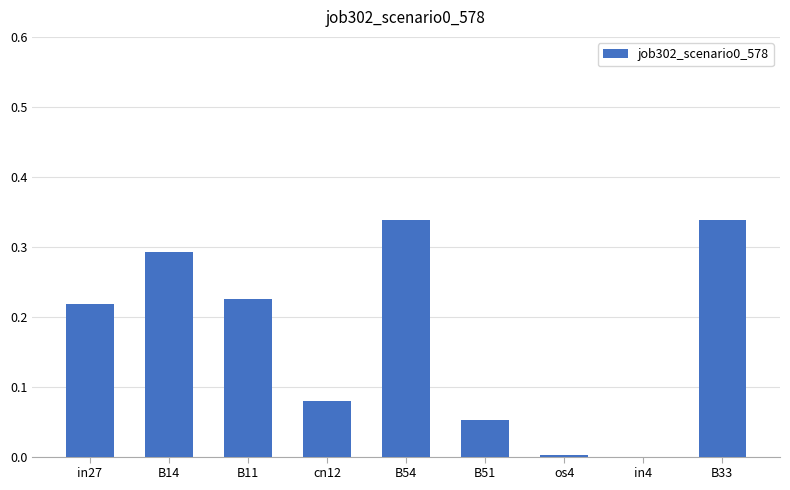

What is the sum of the values at B54 and cn12?

0.4